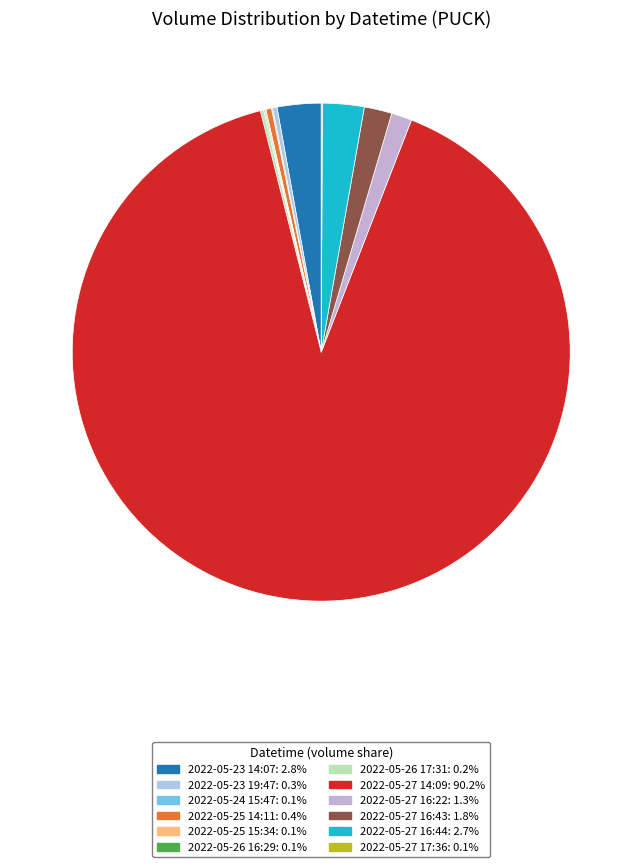

To the nearest percent, what percentage of the pie is 2022-05-27 14:09?

90%